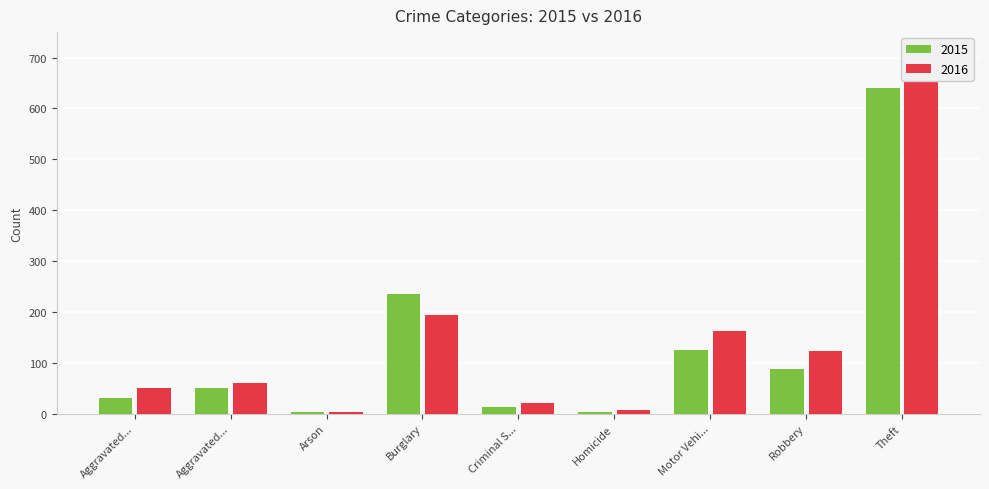

True or false: 2016 has a value of 67 at Robbery.

False